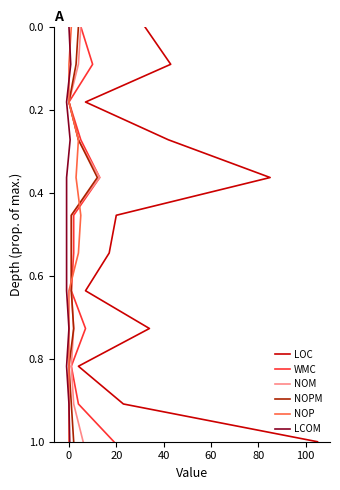

Is it true that LOC equals 0.4 at 40?

False